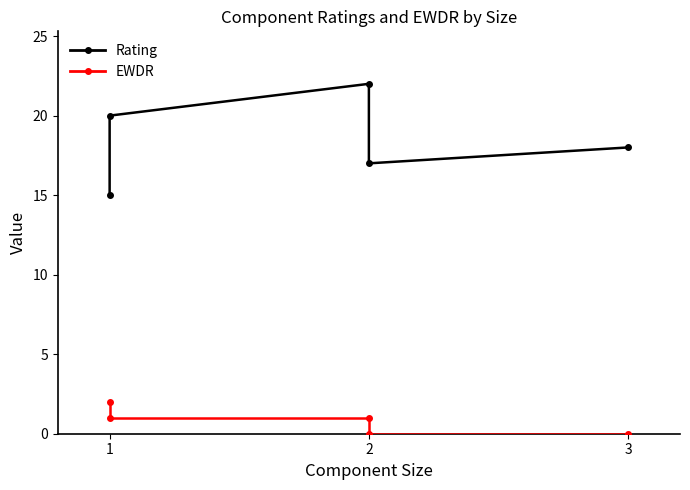

In Rating, how many points are higher than both neighbors (excluding endpoints)?

1